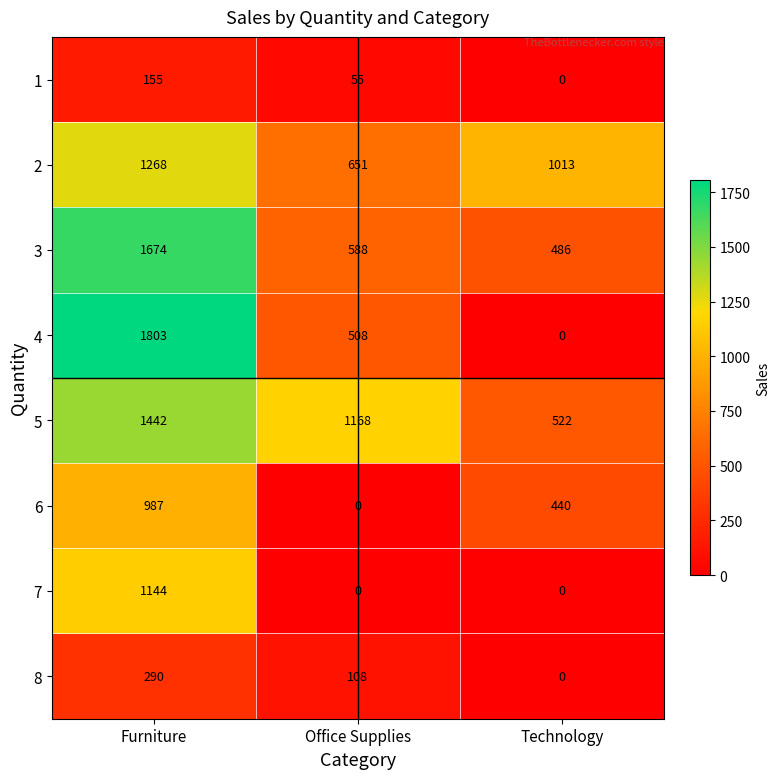

Count the number of data series in this chart.

8